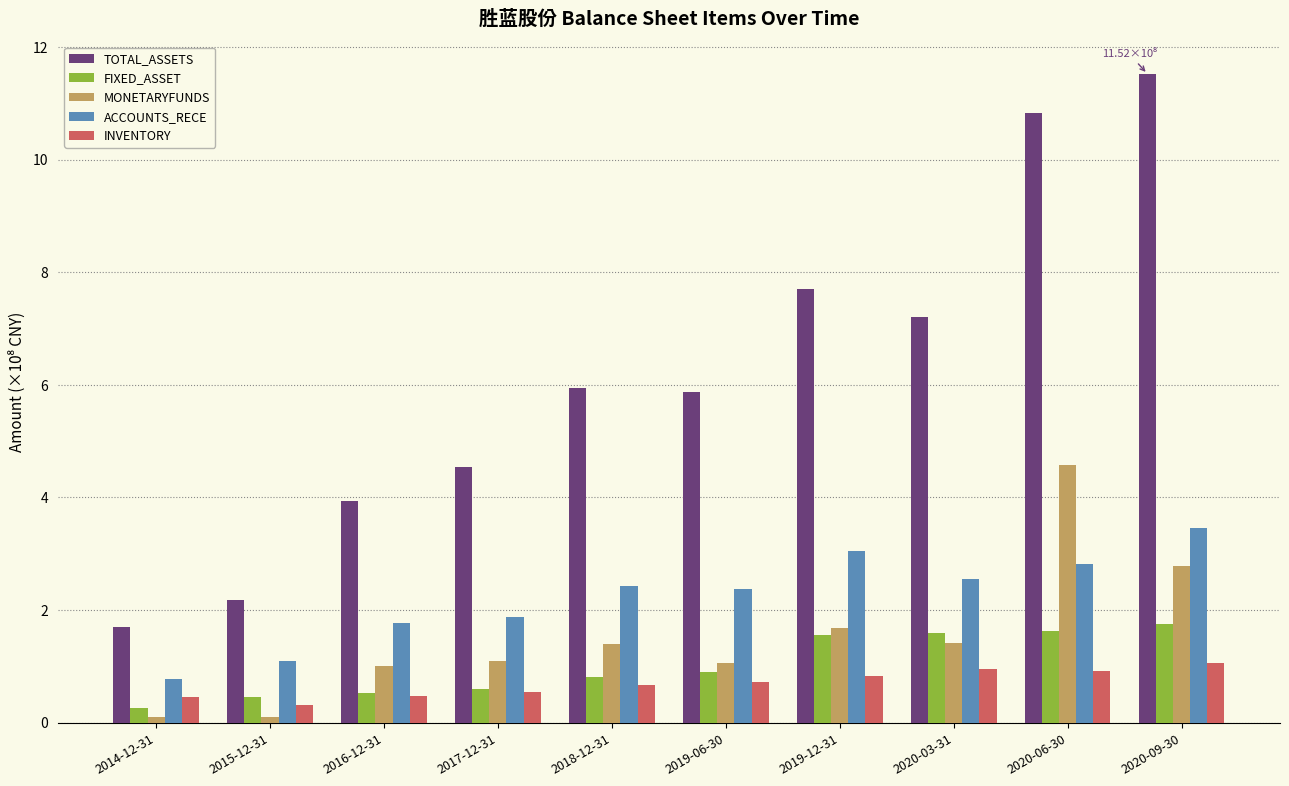

List the series in order of their peak value, lowest first.

INVENTORY, FIXED_ASSET, ACCOUNTS_RECE, MONETARYFUNDS, TOTAL_ASSETS